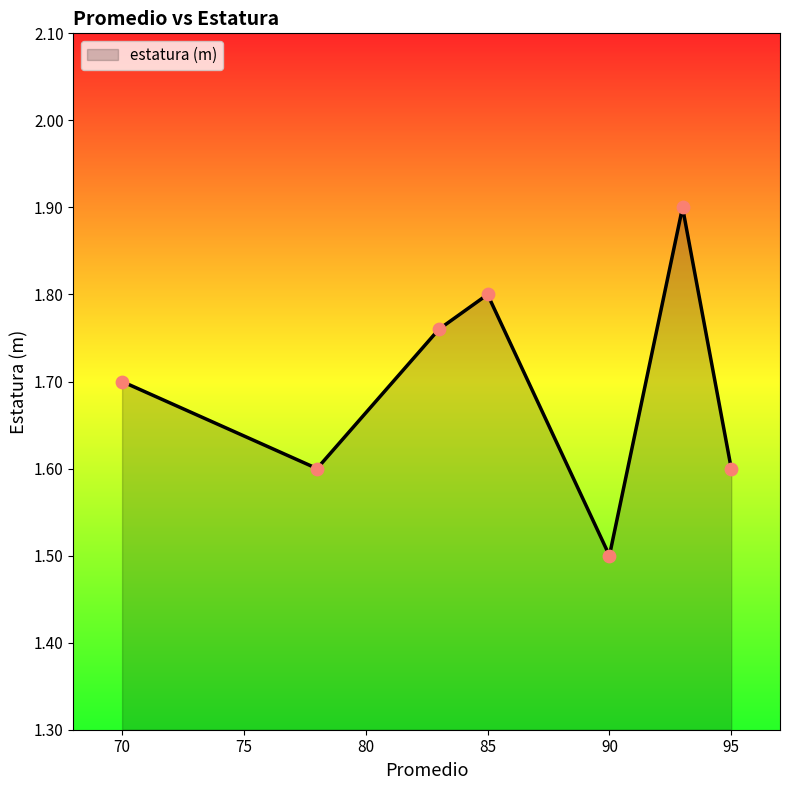

Count the values in the range 1 to 2.

7